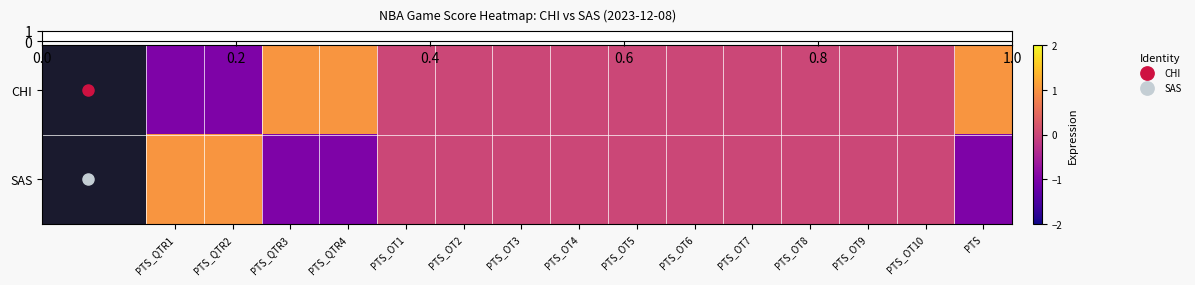

At which category is the sum across all series the highest?

PTS_QTR1